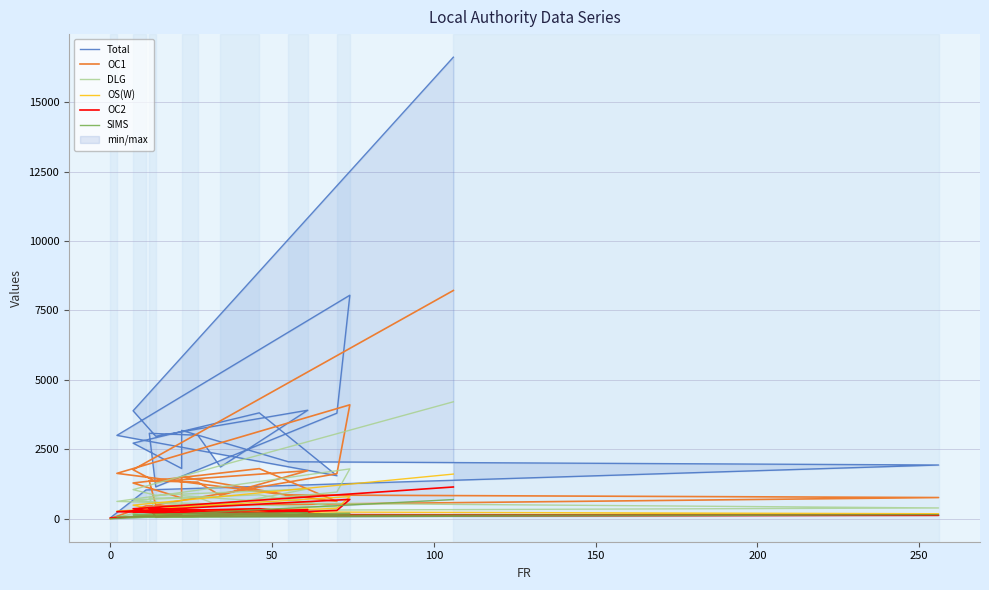

Rank the series by their maximum value, from lowest to highest.

SIMS, OC2, OS(W), DLG, OC1, Total